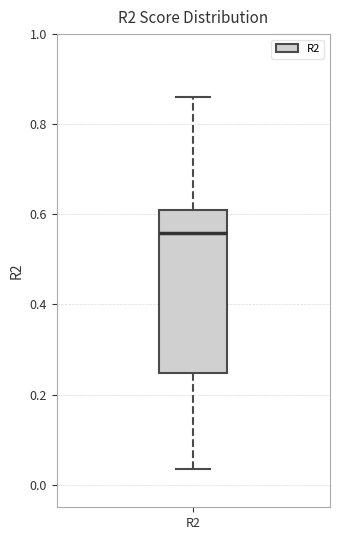

Transcribe this box plot: give where the median line is, the range the box spans, and where the two whiskers end, as read against the y-axis. The values are not printed on the chart, so give them approximately, as read against the axis.

median 0.56, box 0.24 to 0.60, whiskers 0.04 to 0.86